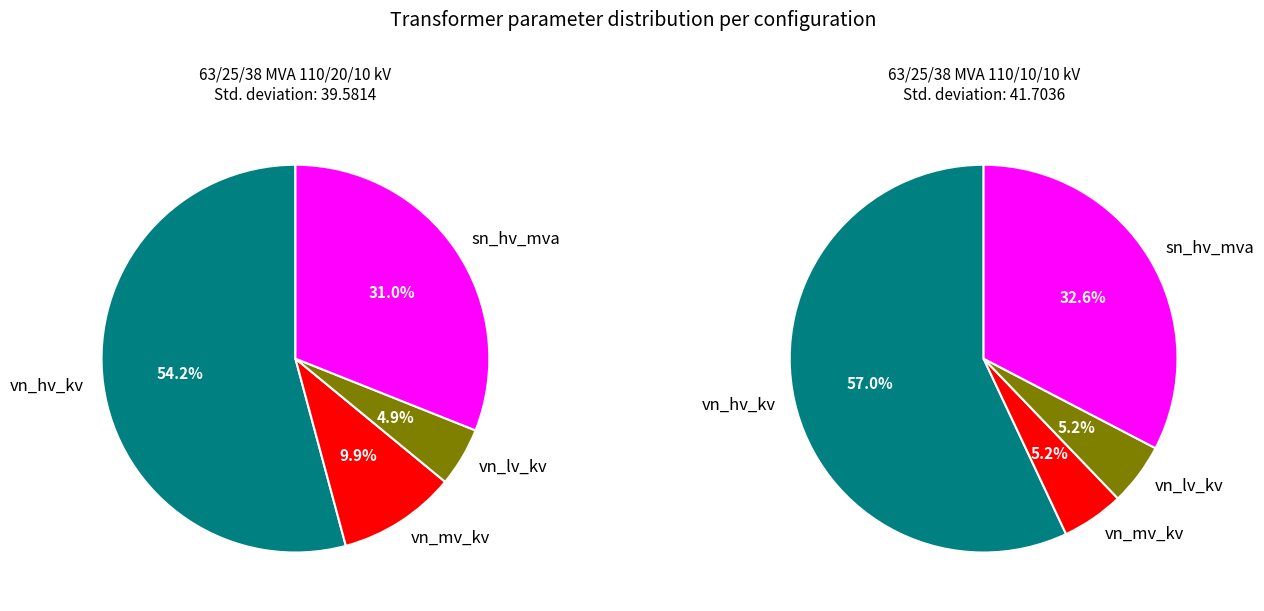

Does any single category account for the majority?

Yes